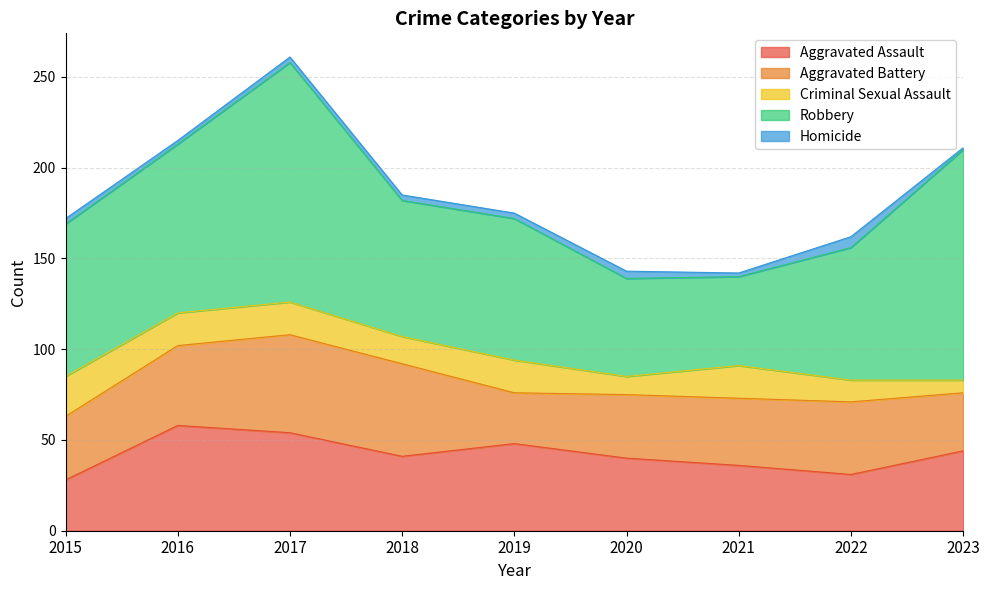

At which label is Robbery closest to 90?

2016